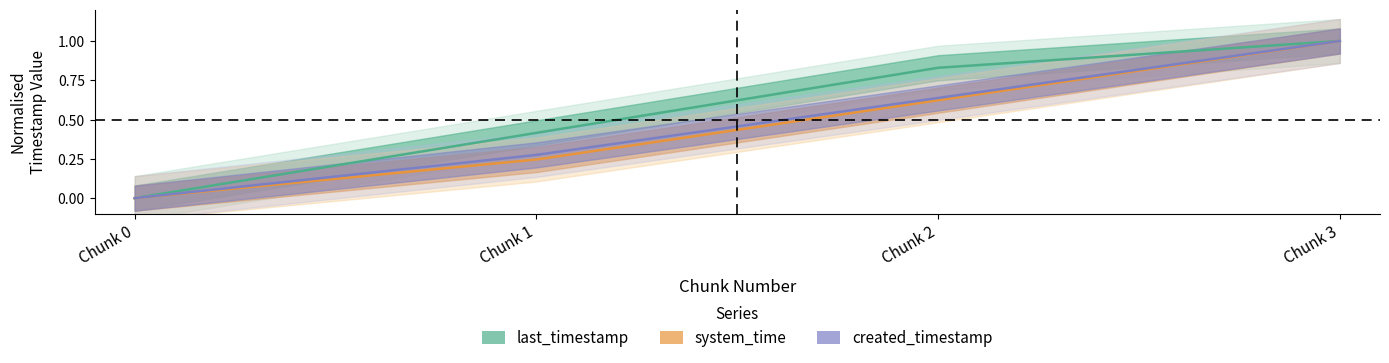

Which series has the largest total across all categories?

last_timestamp